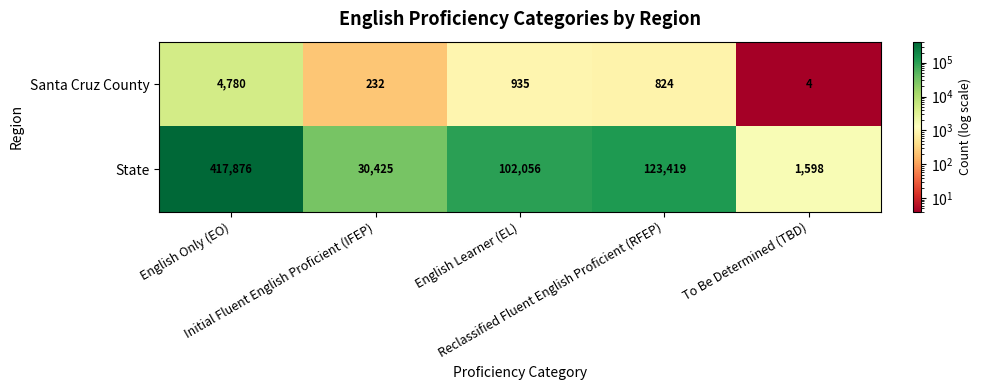

Rank the series by their maximum value, from lowest to highest.

Santa Cruz County, State